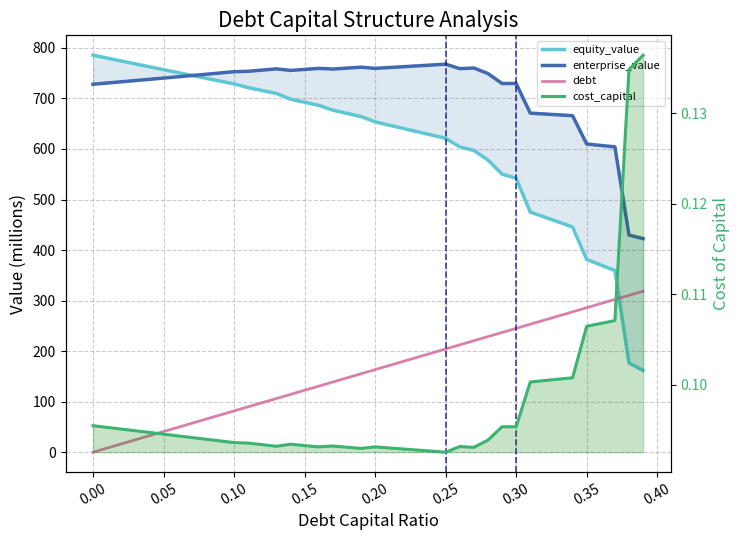

At how many categories does at least one series exceed 358?

40